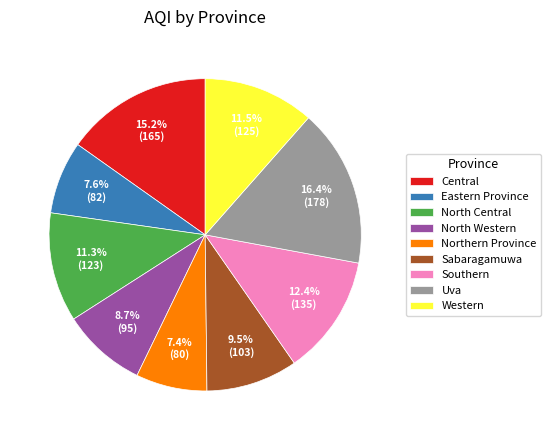

To the nearest percent, what is the average slice percentage?

11%